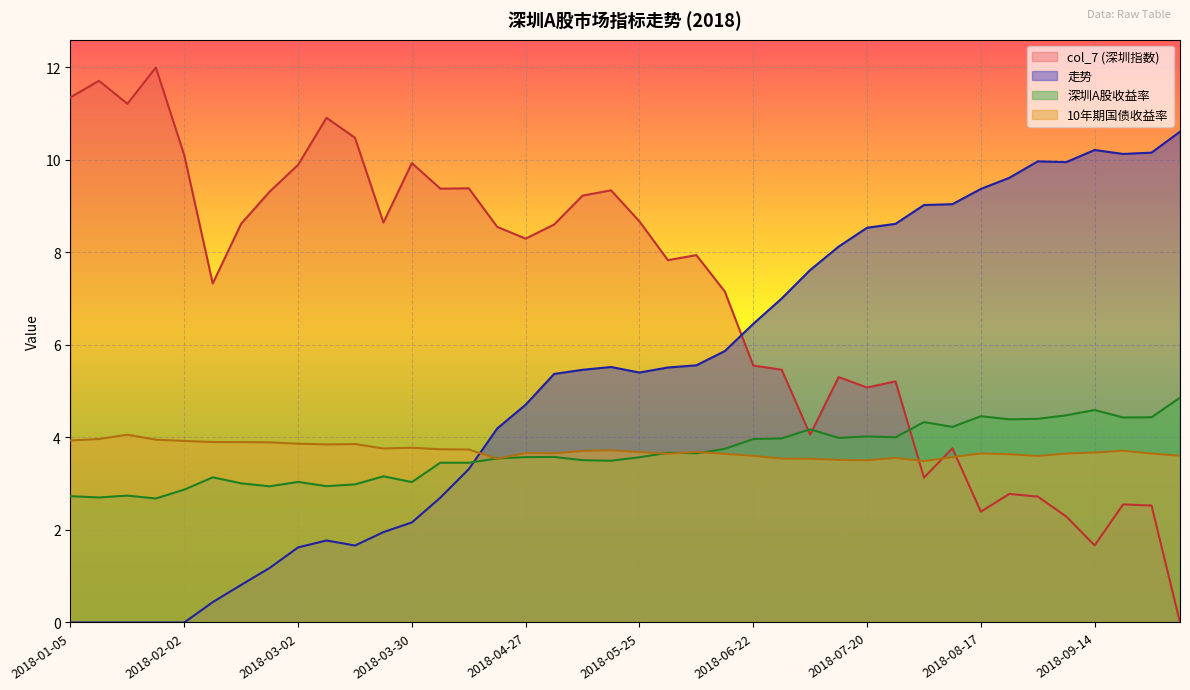

What are all the series names shown in the legend?

col_7 (深圳指数), 走势, 深圳A股收益率, 10年期国债收益率